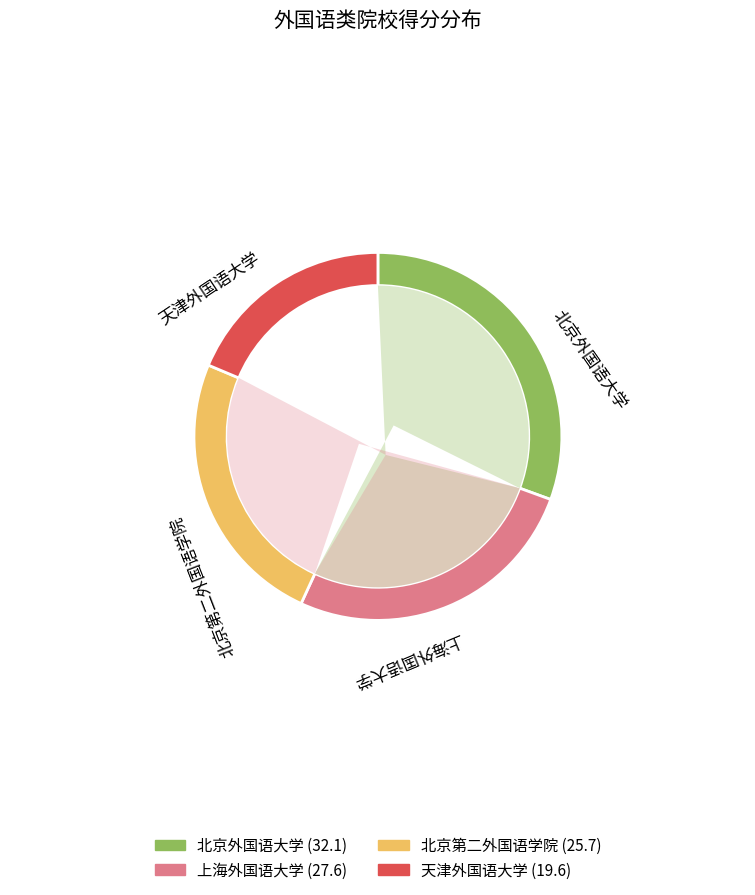

What is the ratio of the value at 北京第二外国语学院 to the value at 北京外国语大学?

0.8